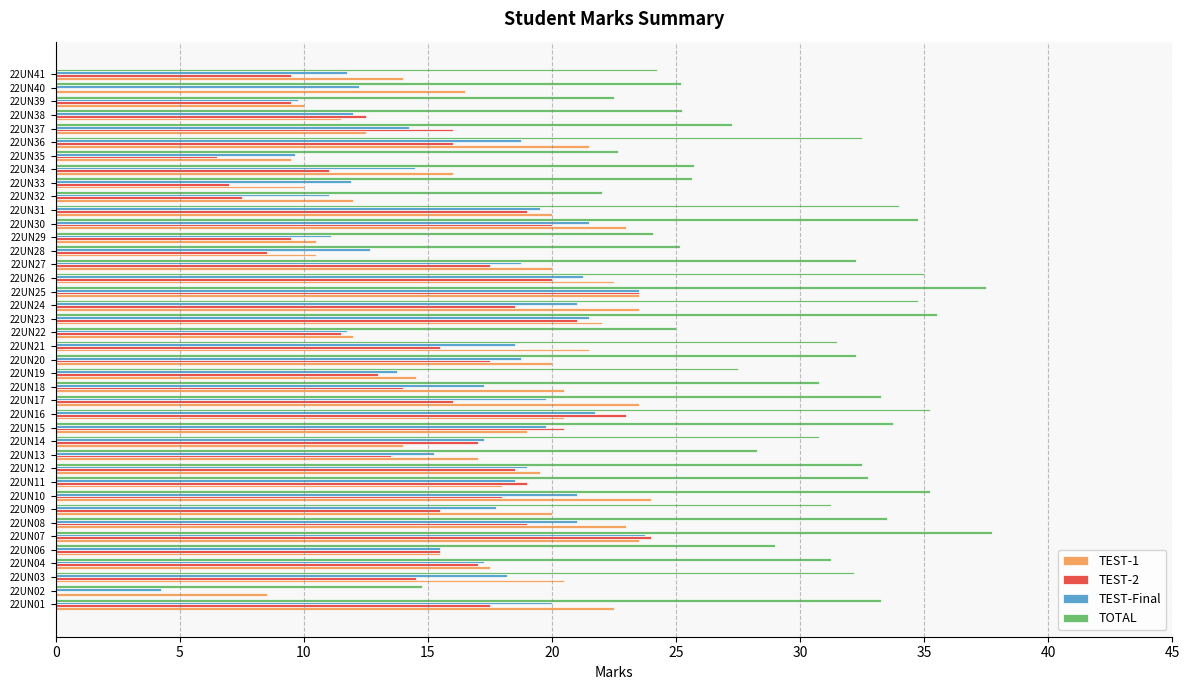

Is it true that TEST-Final equals 13.8 at 22UN19?

True